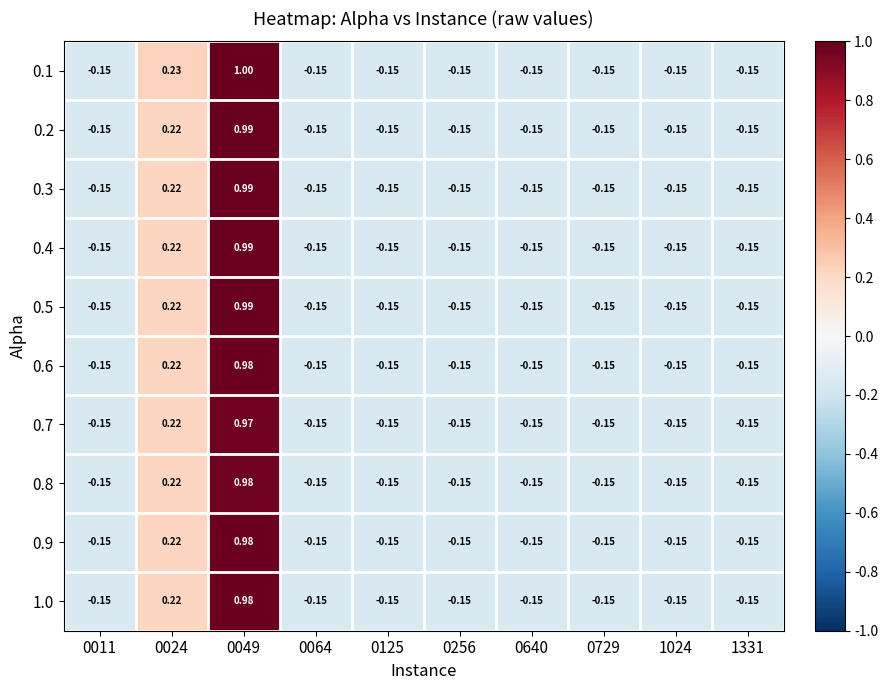

At which category does the chart reach its minimum across all series?

0011